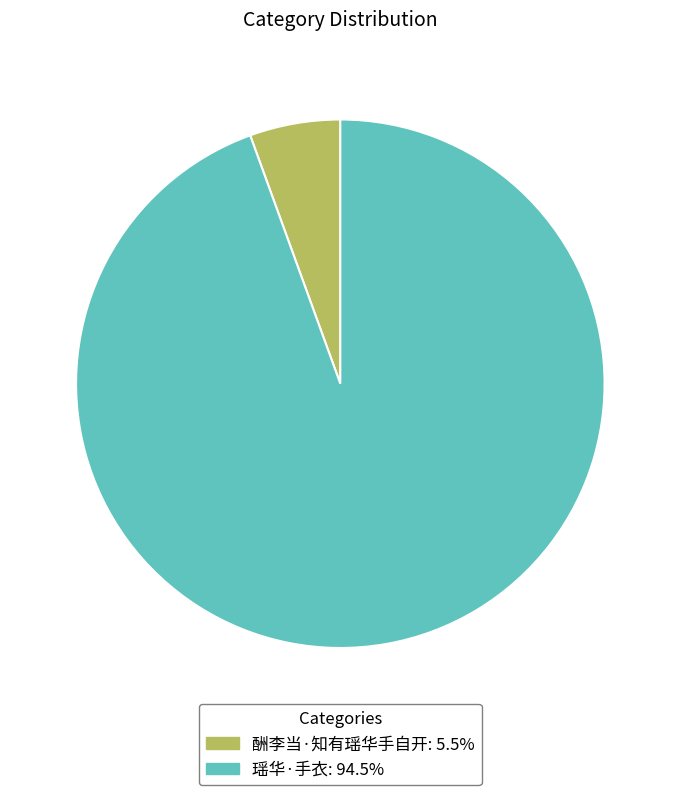

Which category accounts for the majority?

瑶华·手衣